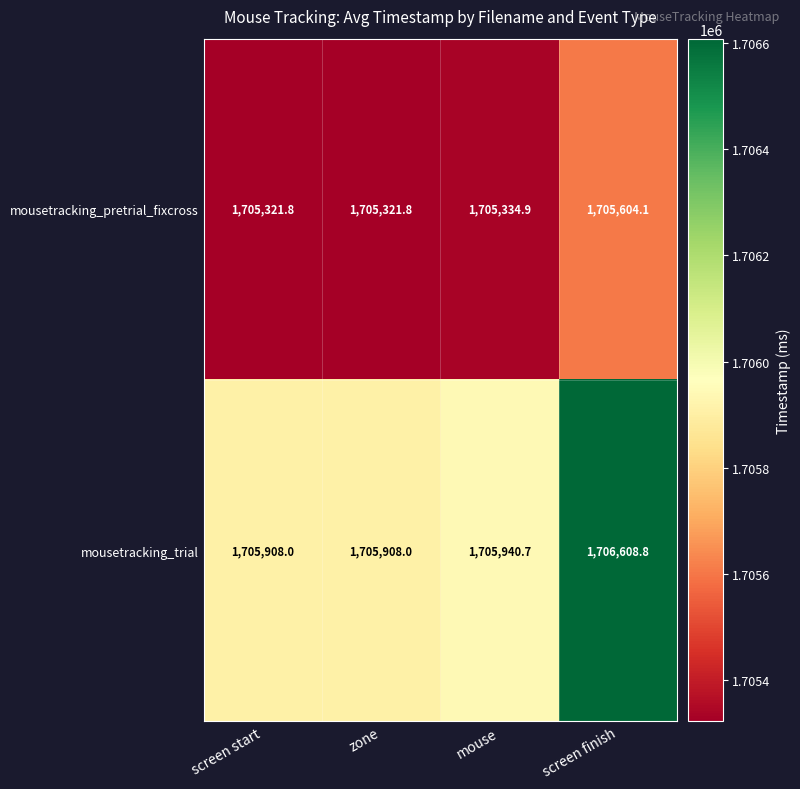

List the series in order of their overall mean, highest first.

mousetracking_trial, mousetracking_pretrial_fixcross